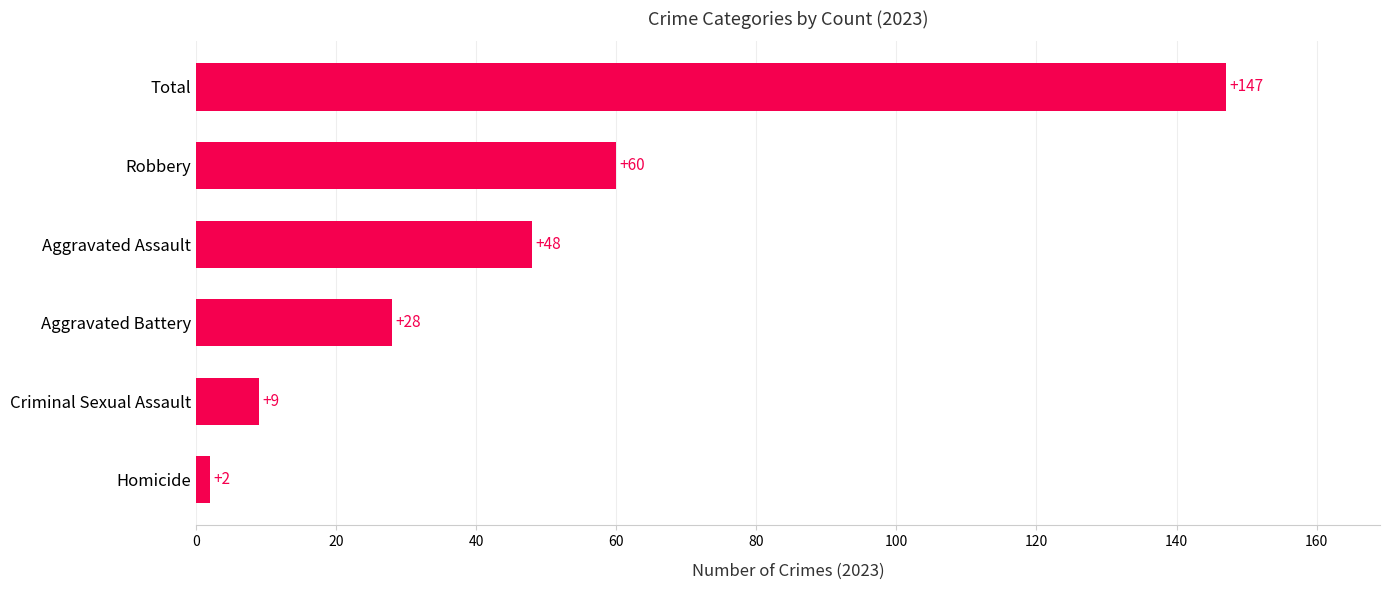

Where is the data nearest to the value 74?

Robbery